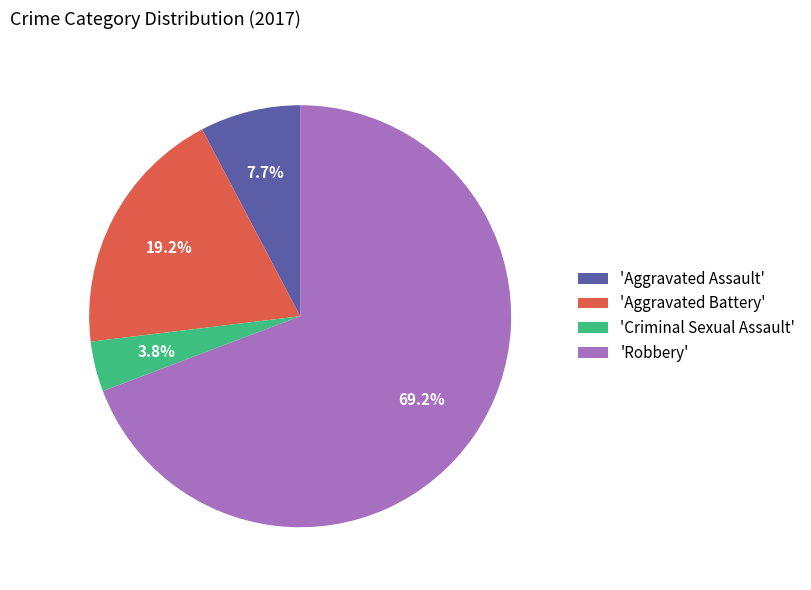

Which category accounts for the majority?

'Robbery'